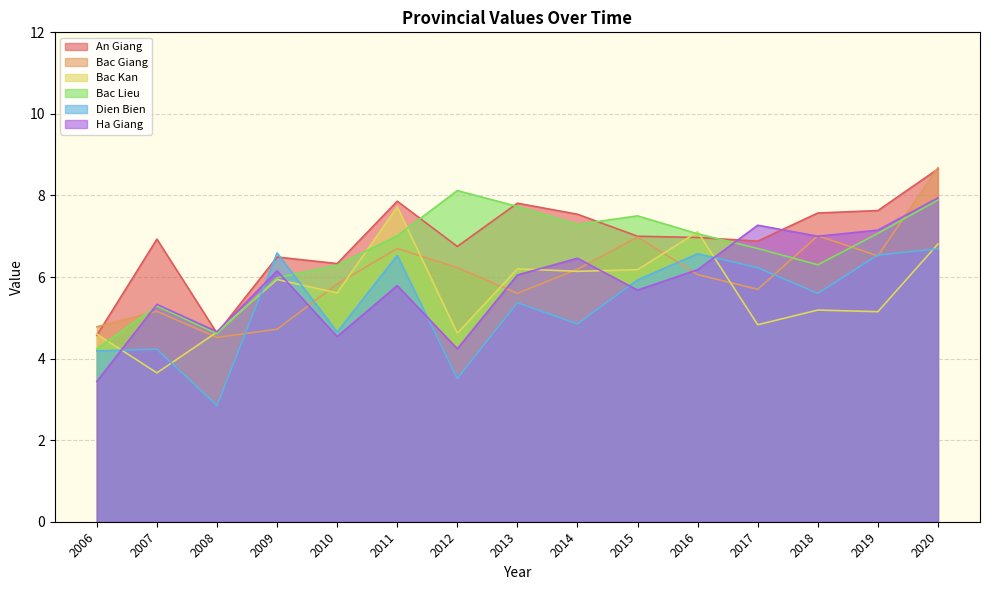

Which series ends up on top after the final intersection of An Giang and Bac Lieu?

An Giang